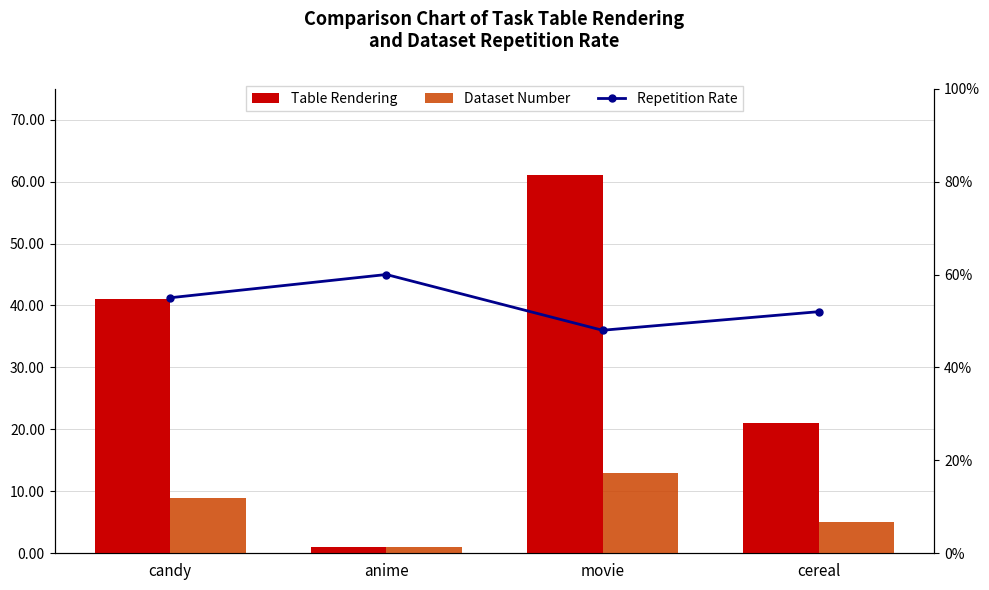

What is the value of the Dataset Number bar at the 1st from the left?

9.0